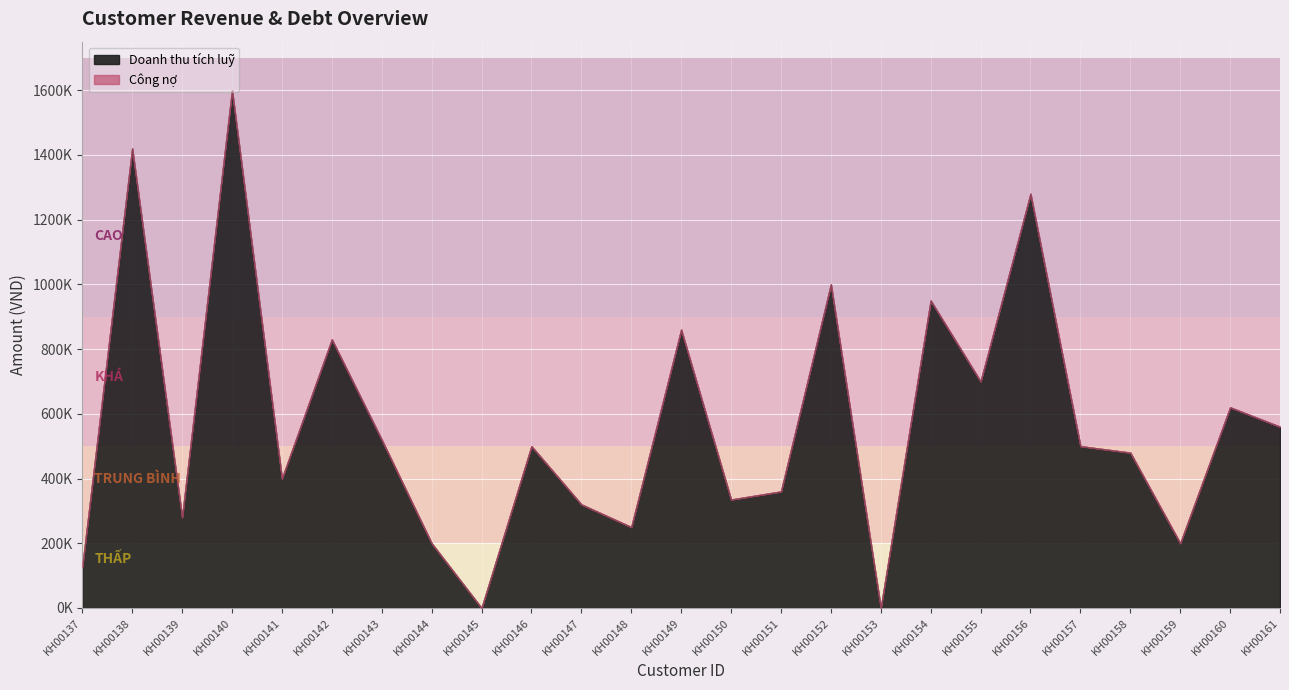

What is the total value across all series at KH00140?

1600000